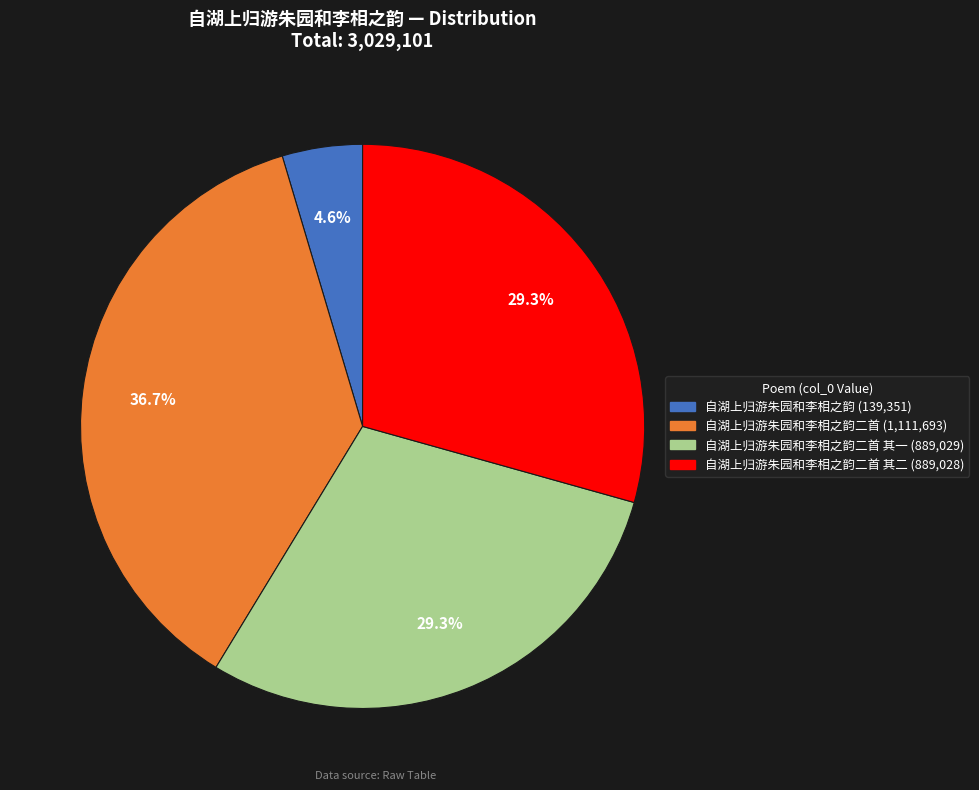

Does any single category account for the majority?

No